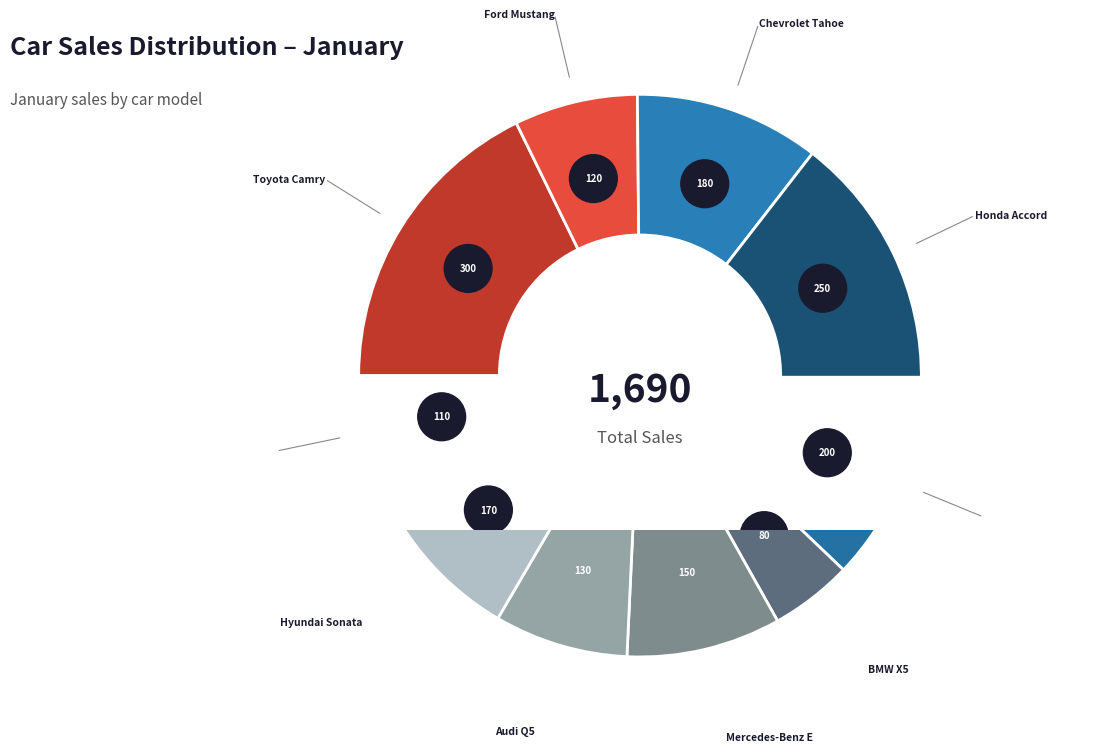

Which slice is the smallest?

BMW X5